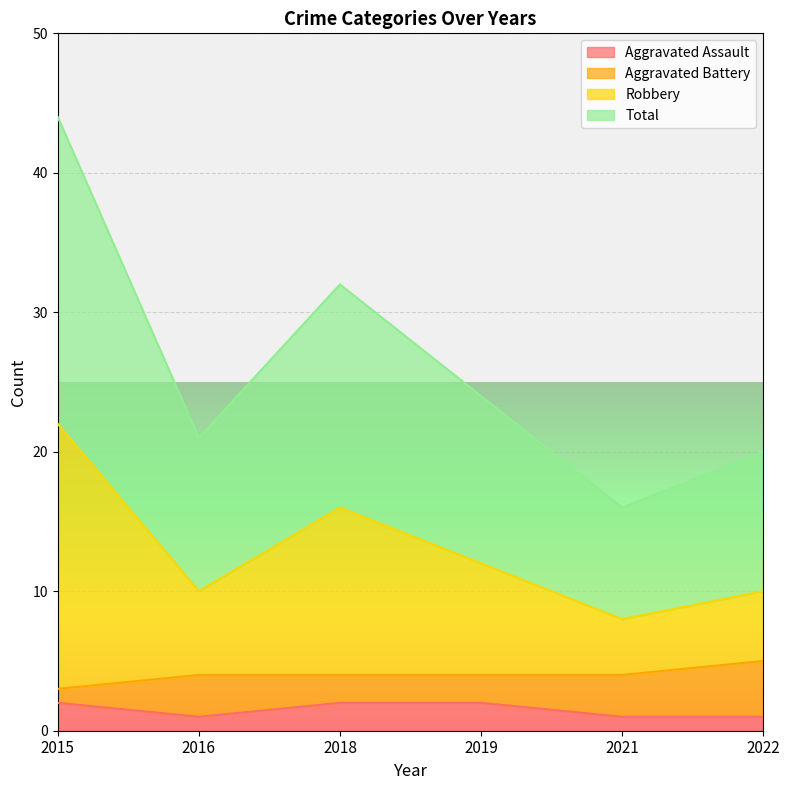

The value of Aggravated Assault at 2019 is 2. True or false?

True